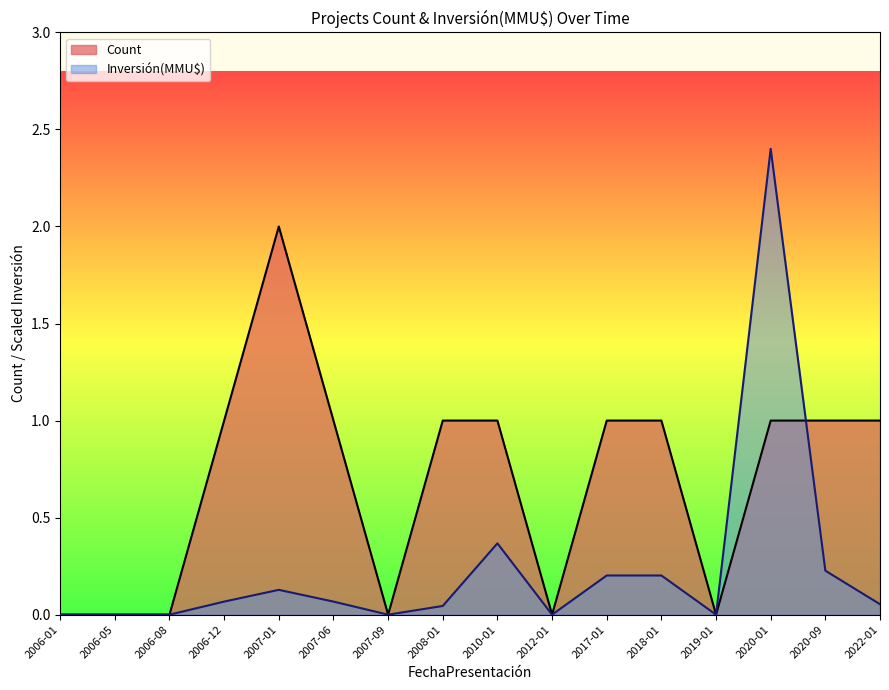

What is the maximum value shown in the chart?

2.4